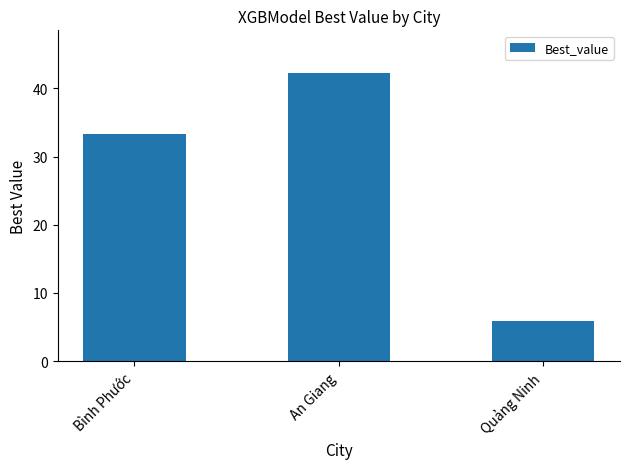

List the labels in order of value, smallest first.

Quảng Ninh, Bình Phước, An Giang